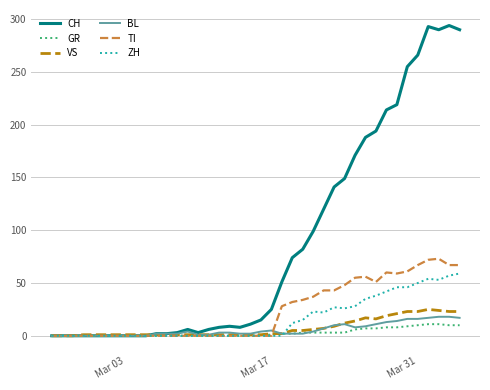

Which series has the widest spread of values?

CH